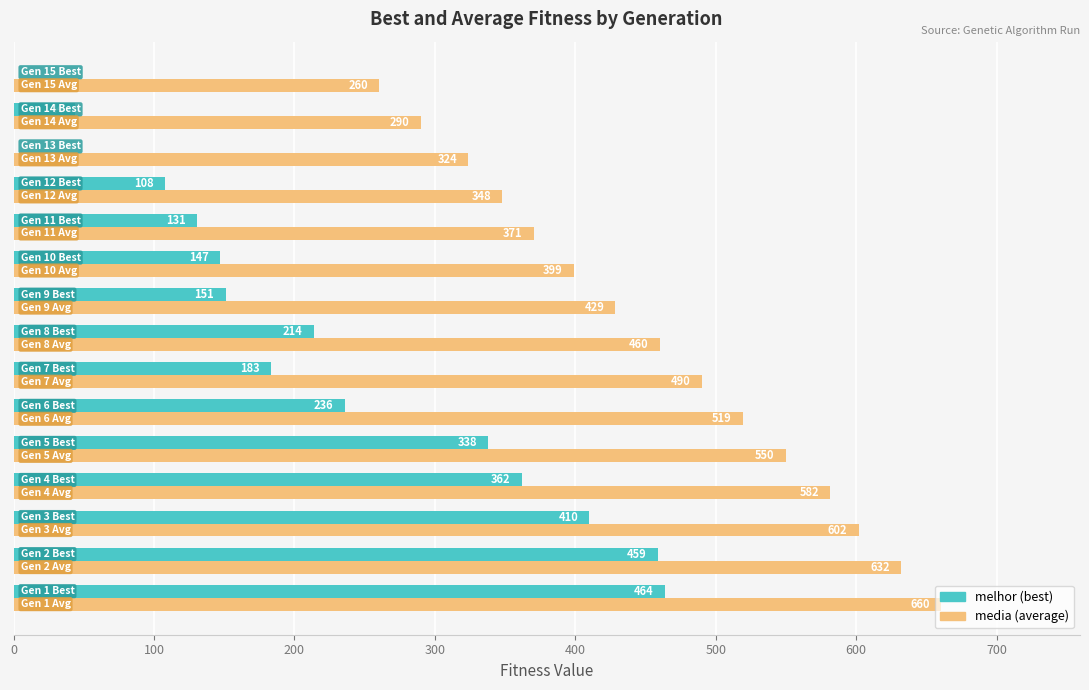

What is the maximum value shown in the chart?

660.3